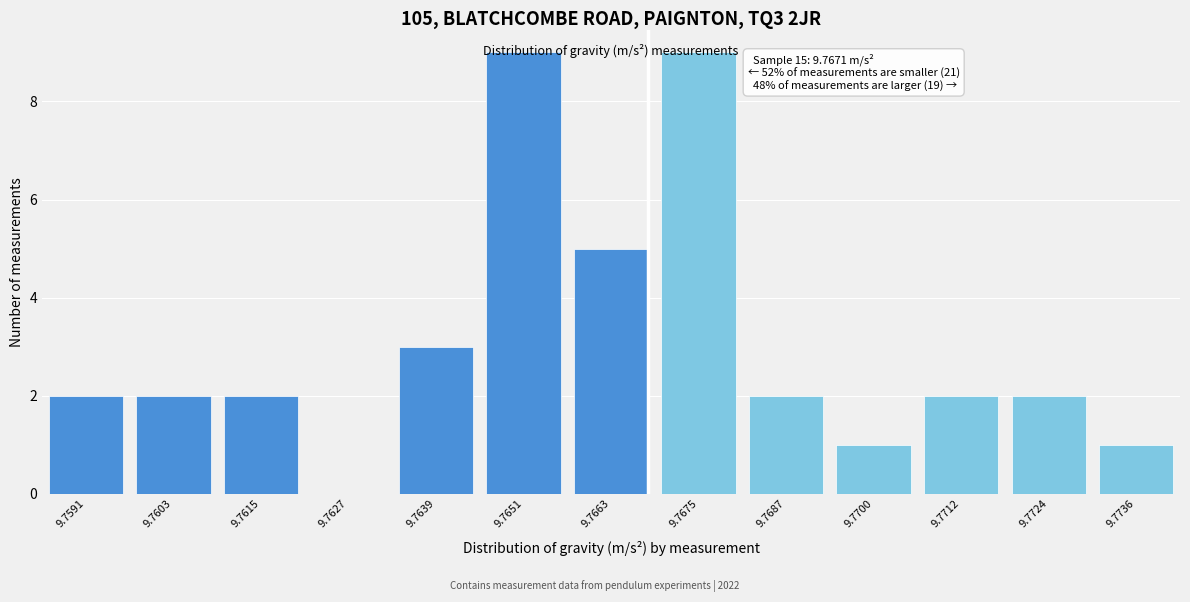

Is it true that the value at 9.7712 is 2?

True